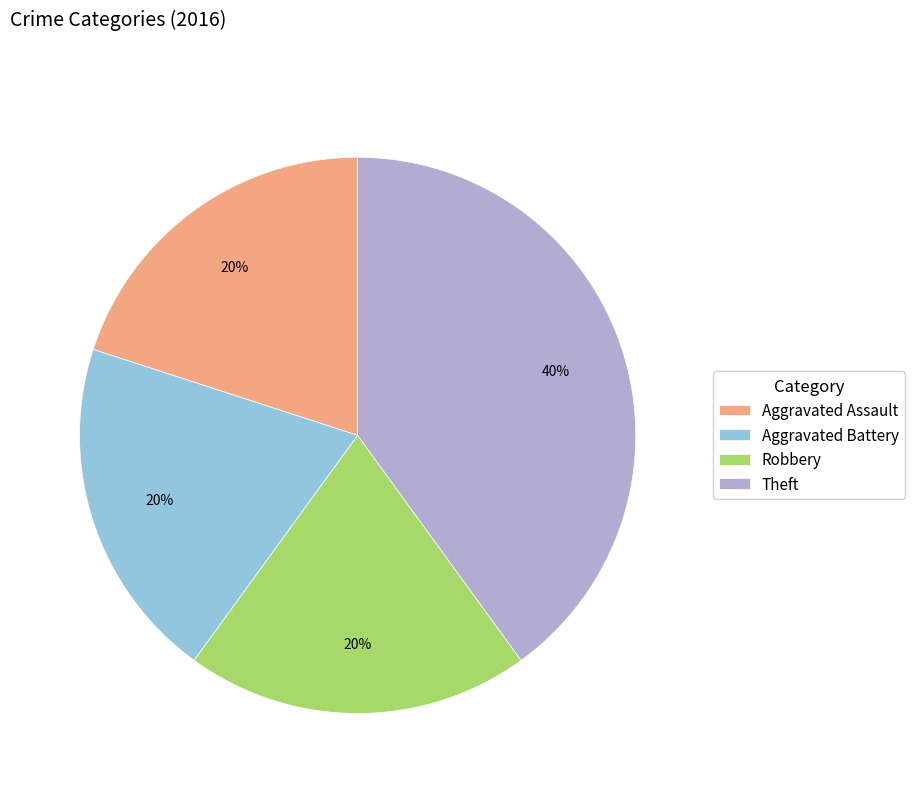

Does any single category account for the majority?

No